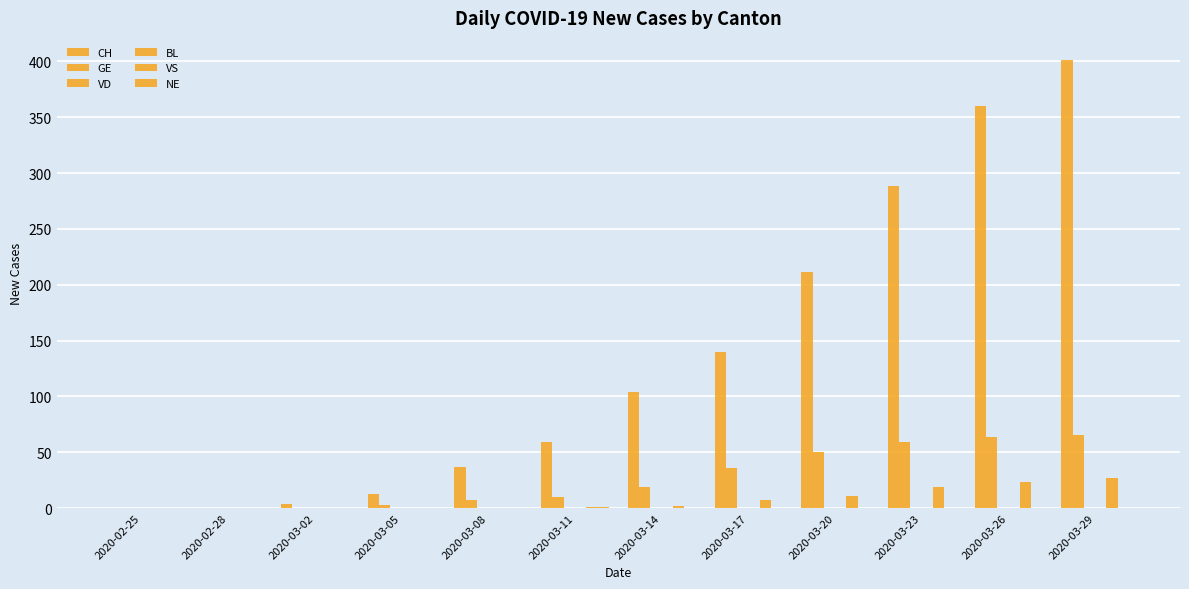

What is the sum of all GE values?

313